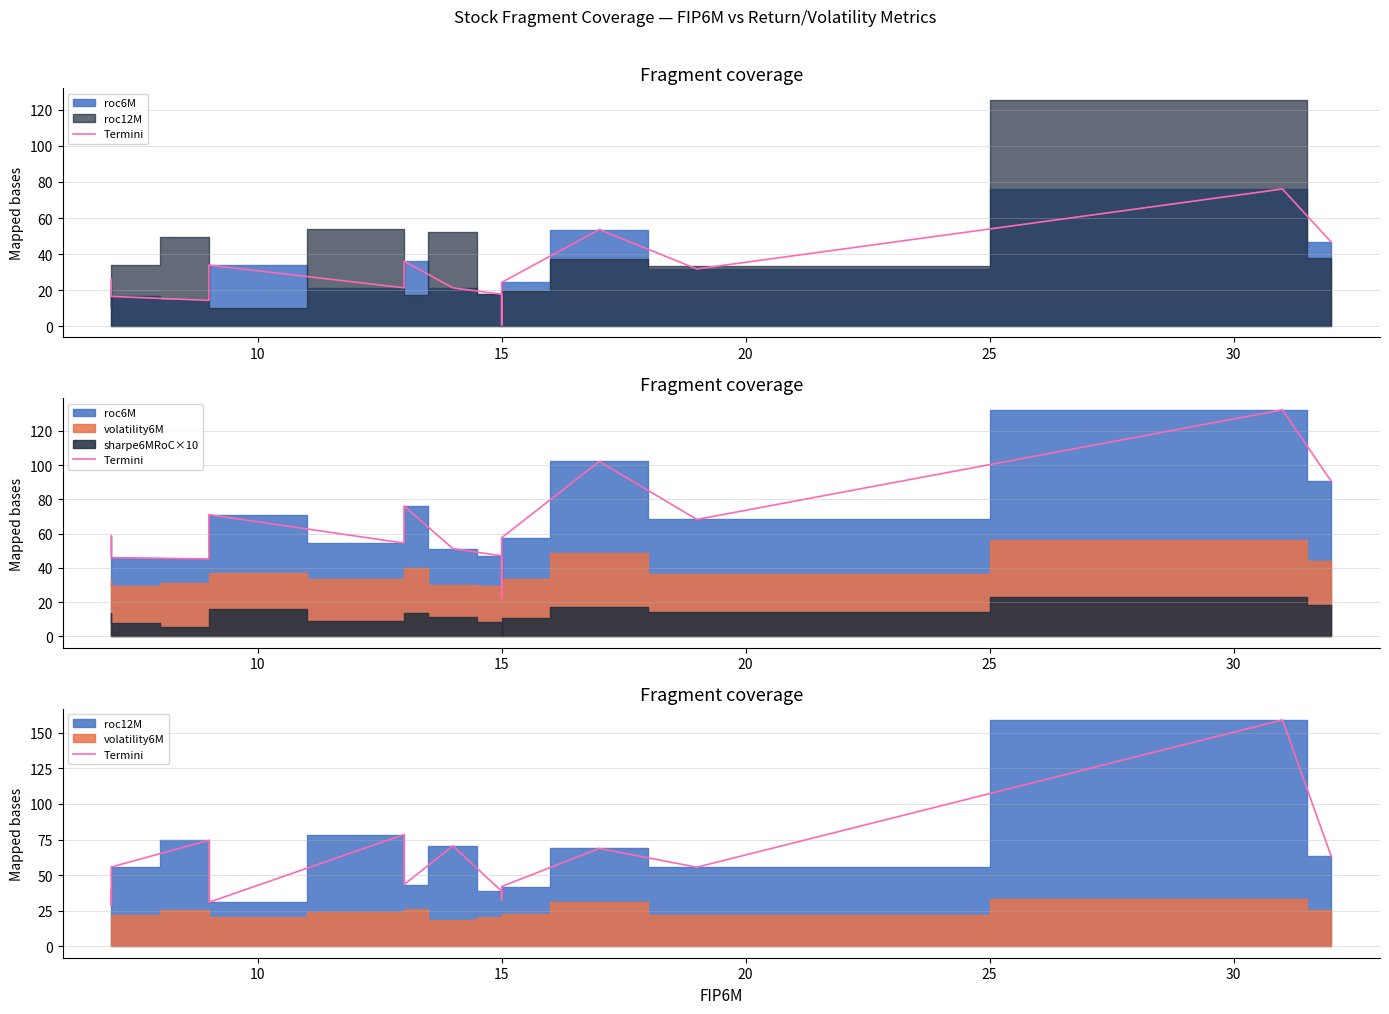

Which series has the largest range (max minus min)?

Termini